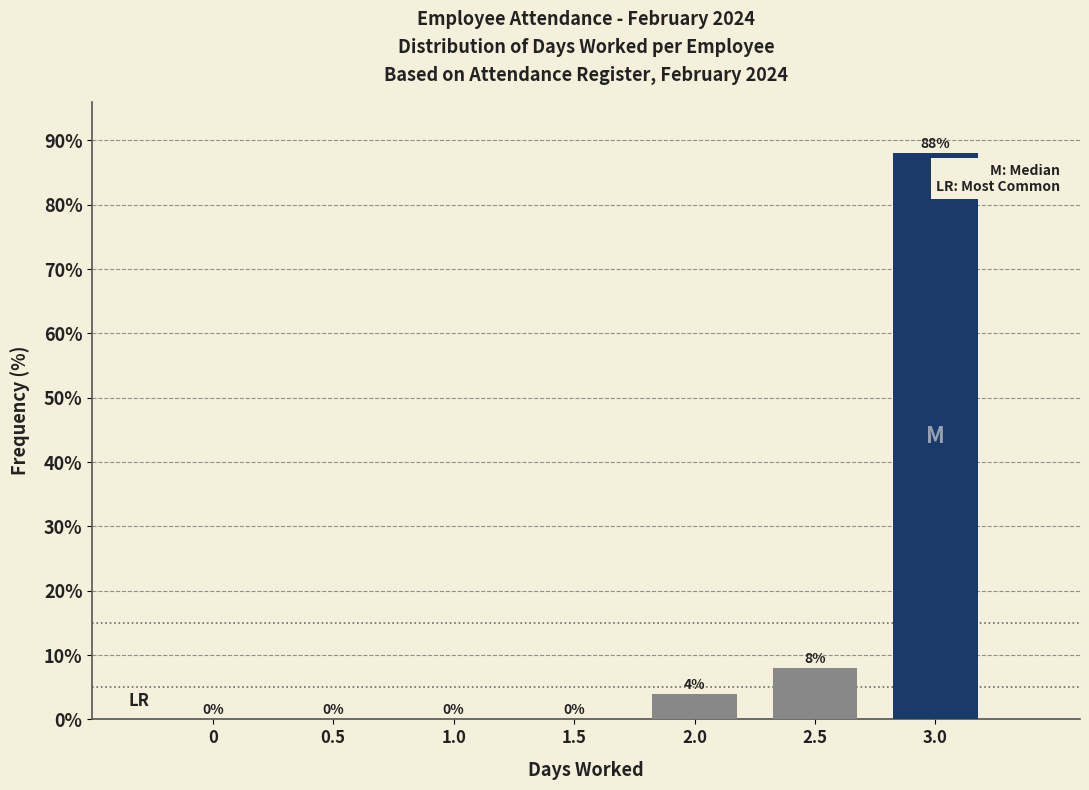

Reading left to right, transcribe all the data shown in this chart.

0=0	0.5=0	1.0=0	1.5=0	2.0=4	2.5=8	3.0=88